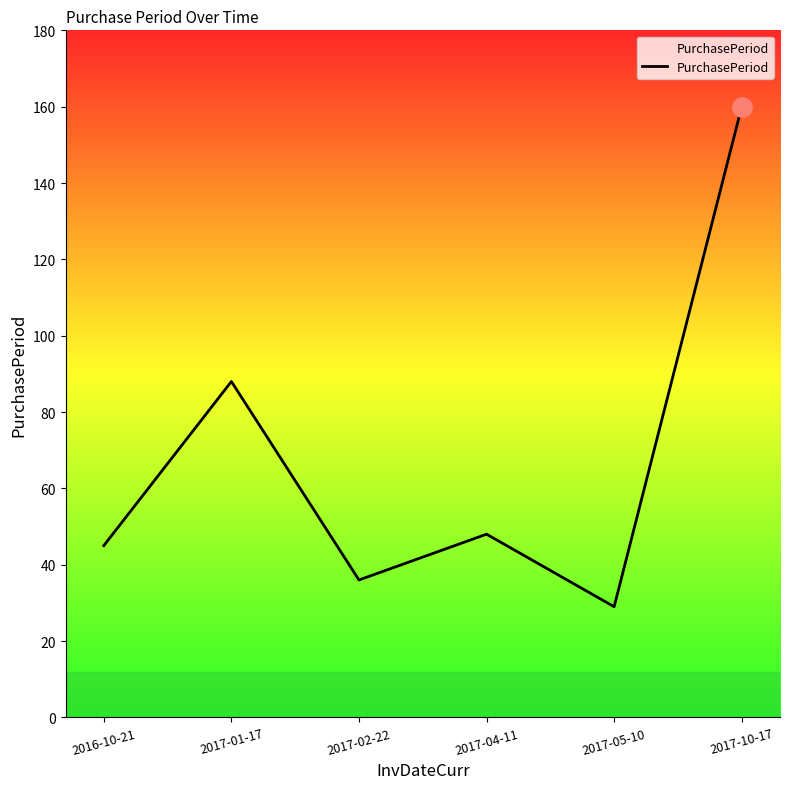

What is the average value?

68